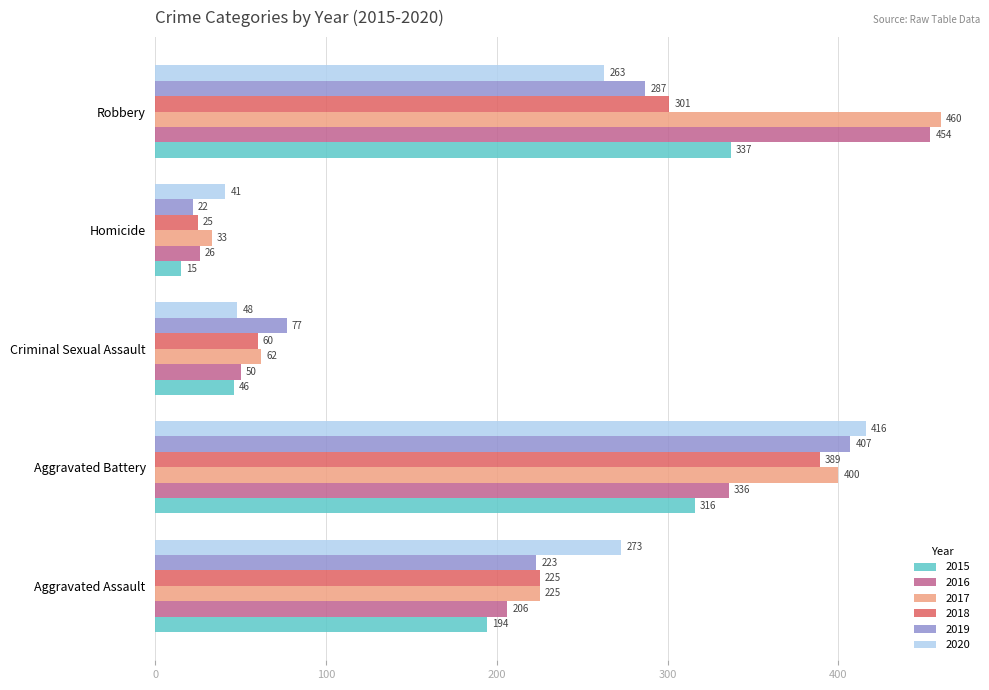

What is the difference between the maximum and second lowest values in the 2016 series?

404